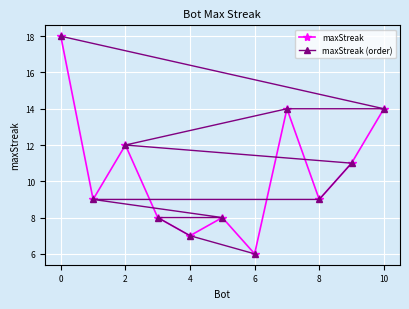

Does the chart display data point markers on the line(s)?

Yes